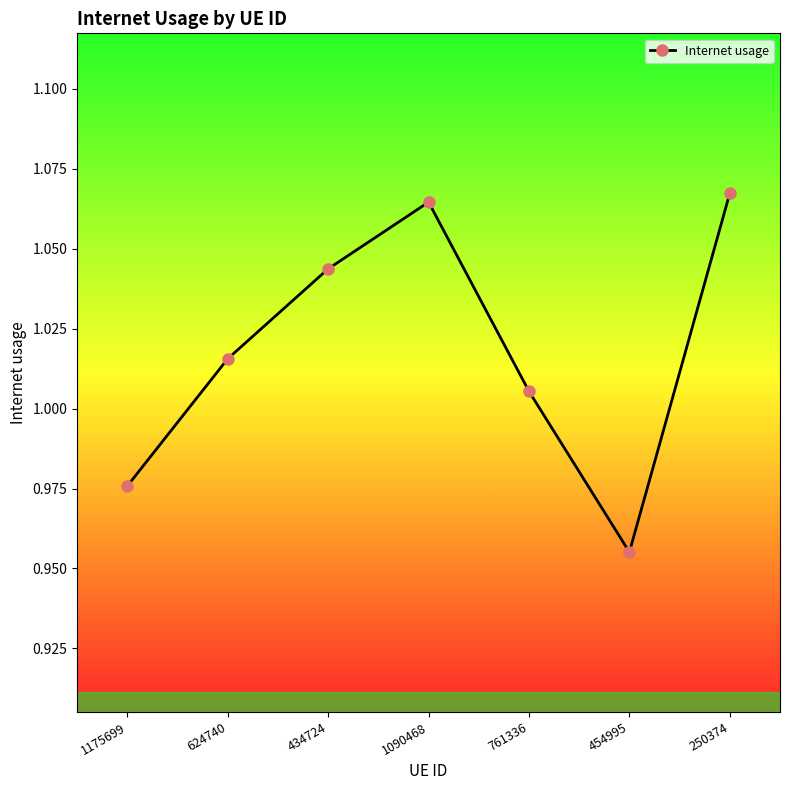

Which category has the lowest value across all series?

454995